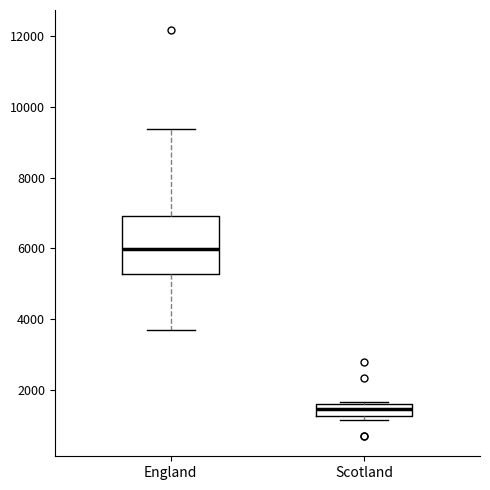

Which box has the highest median line?

England